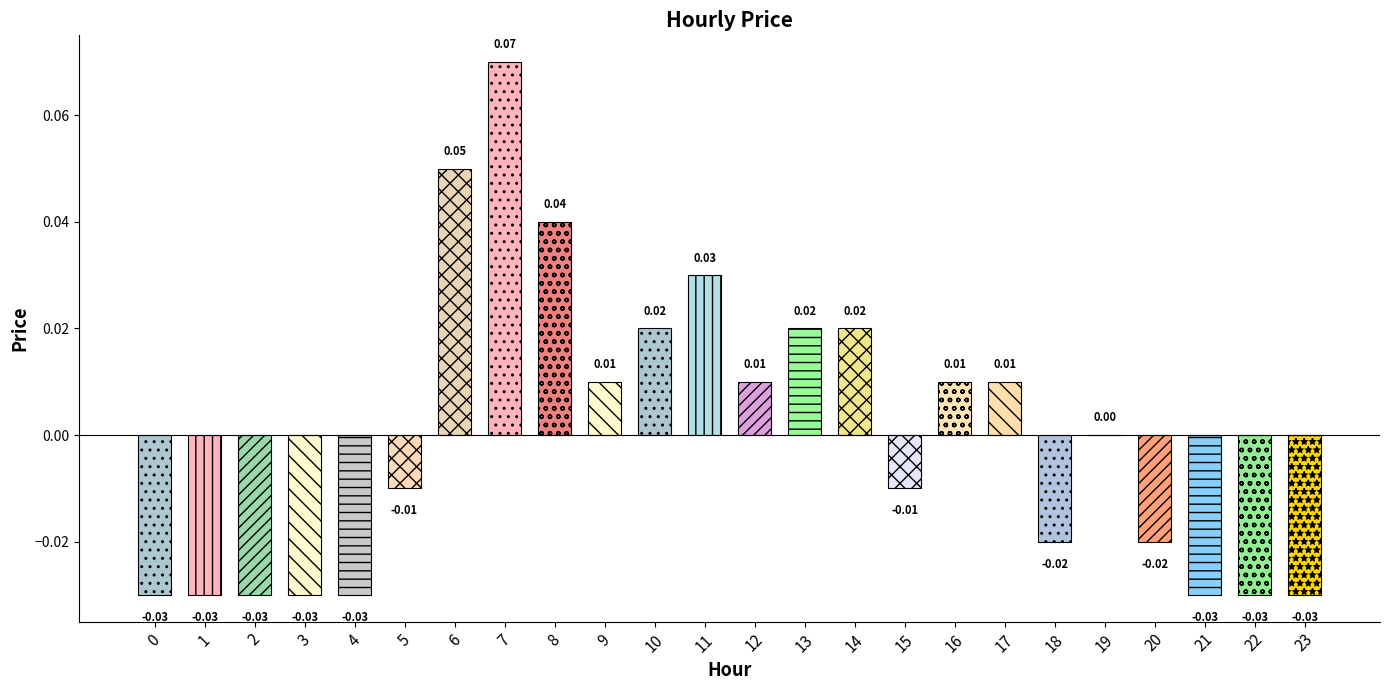

How many series are shown in this chart?

1